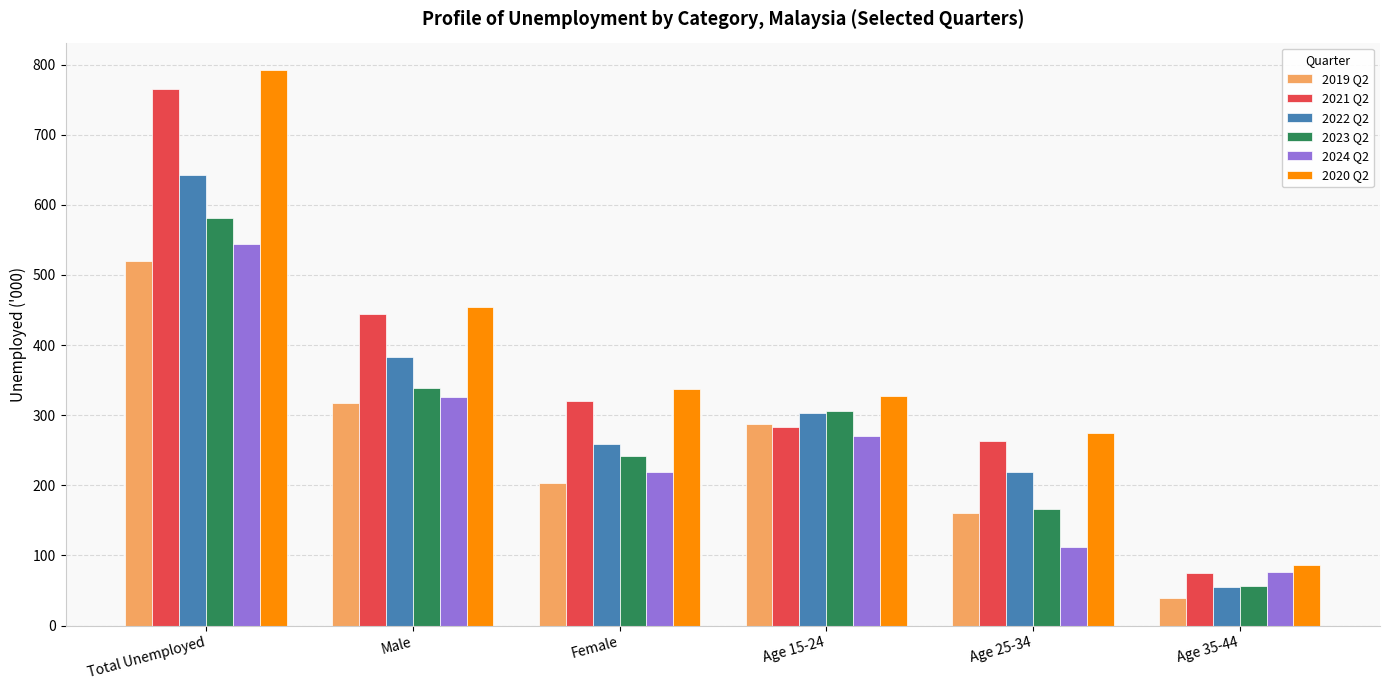

What is the spread (max minus min) of values at Age 35-44?

46.2